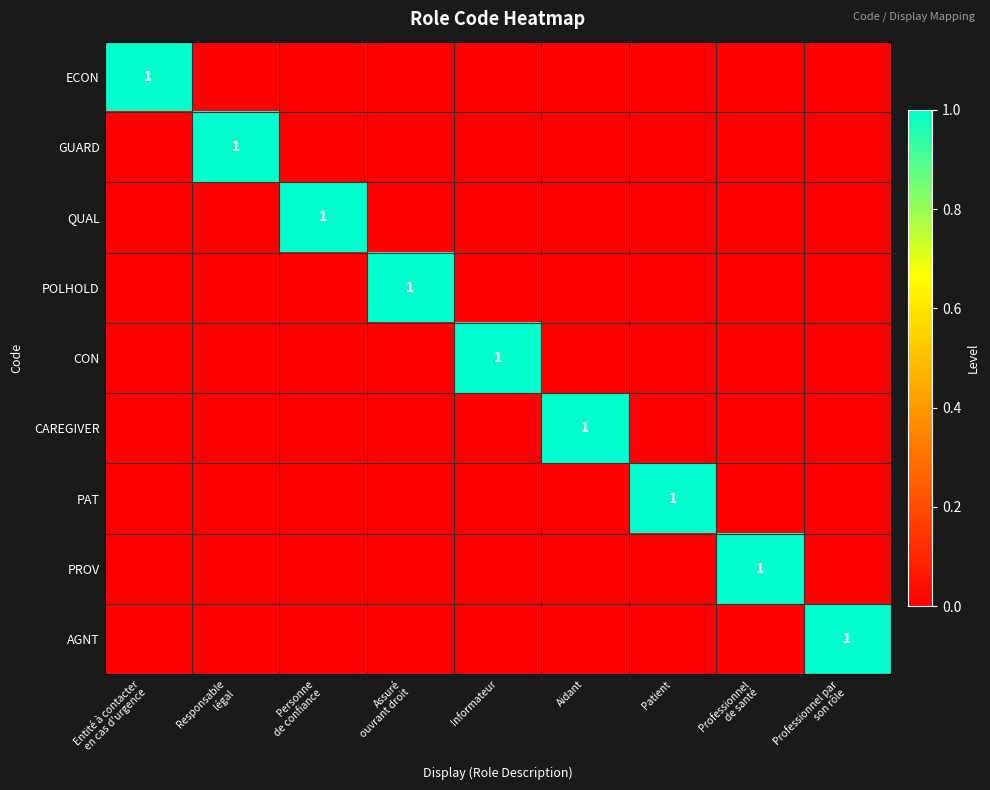

The value of QUAL at Aidant is -1. True or false?

False